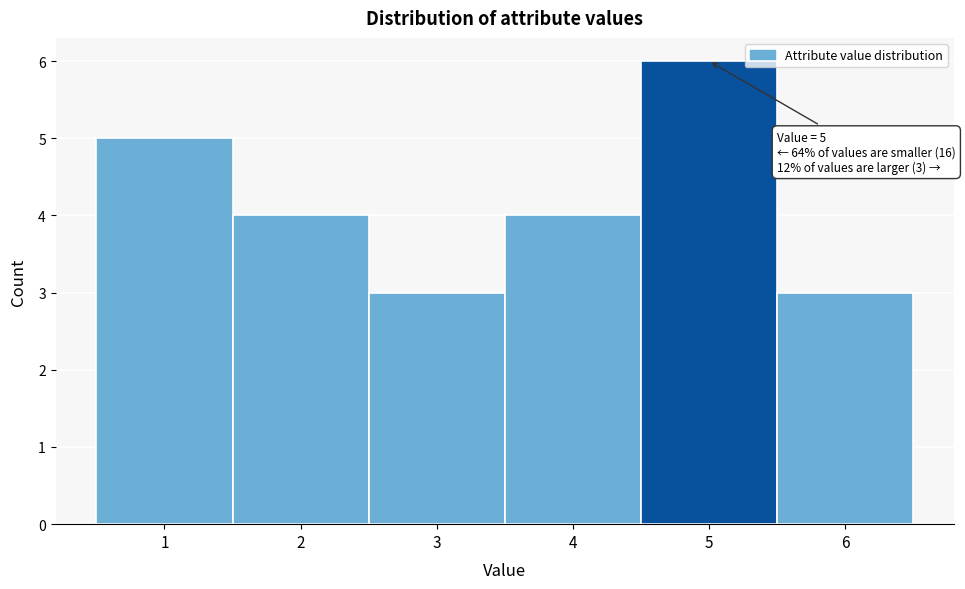

Which range on the x-axis has the tallest bar?

4.5 to 5.5